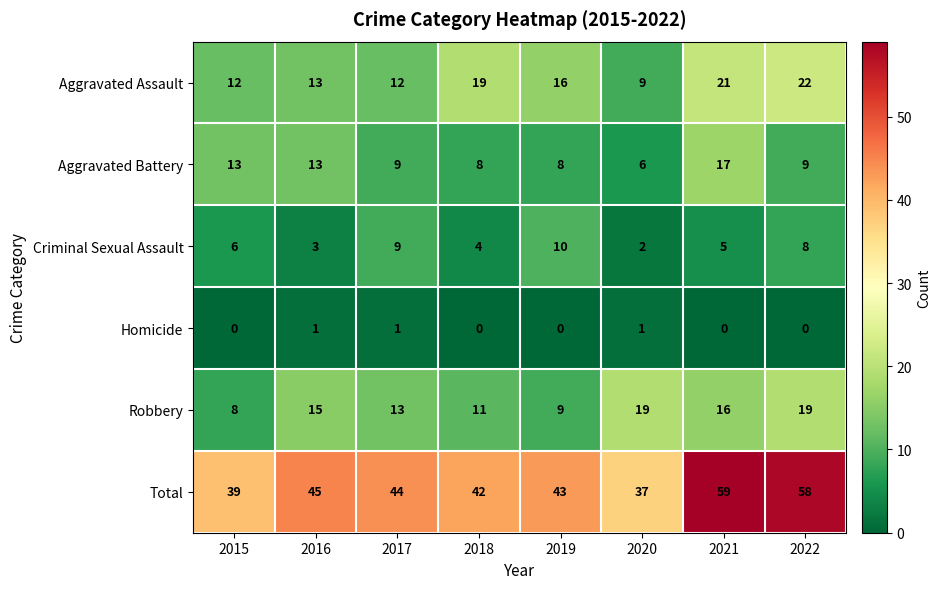

At which label does Robbery reach its minimum?

2015